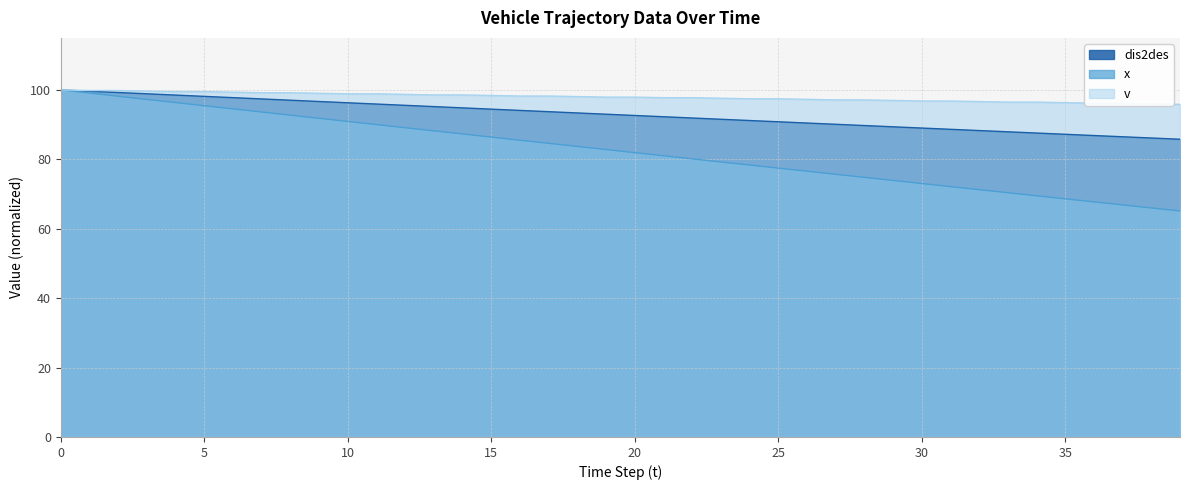

Which category has the lowest value across all series?

39